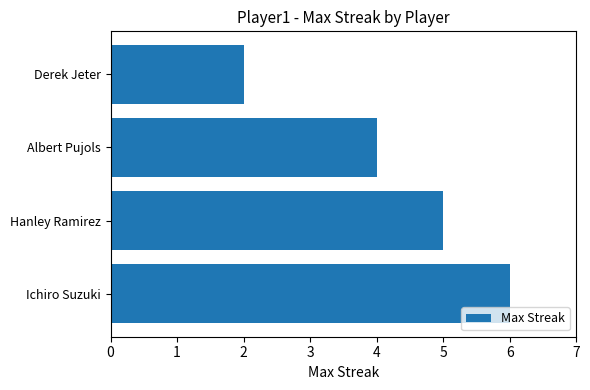

List the labels in order of value, largest first.

Ichiro Suzuki, Hanley Ramirez, Albert Pujols, Derek Jeter